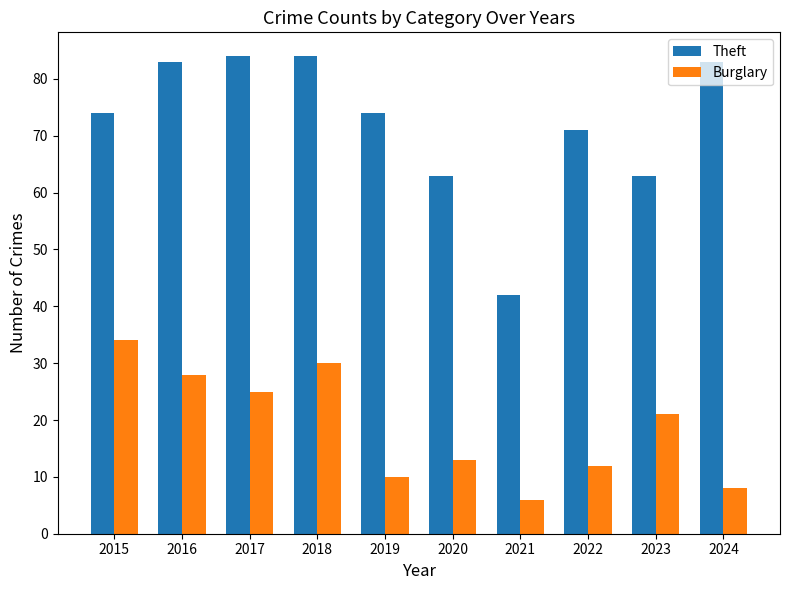

Rank the series by their average value, from highest to lowest.

Theft, Burglary